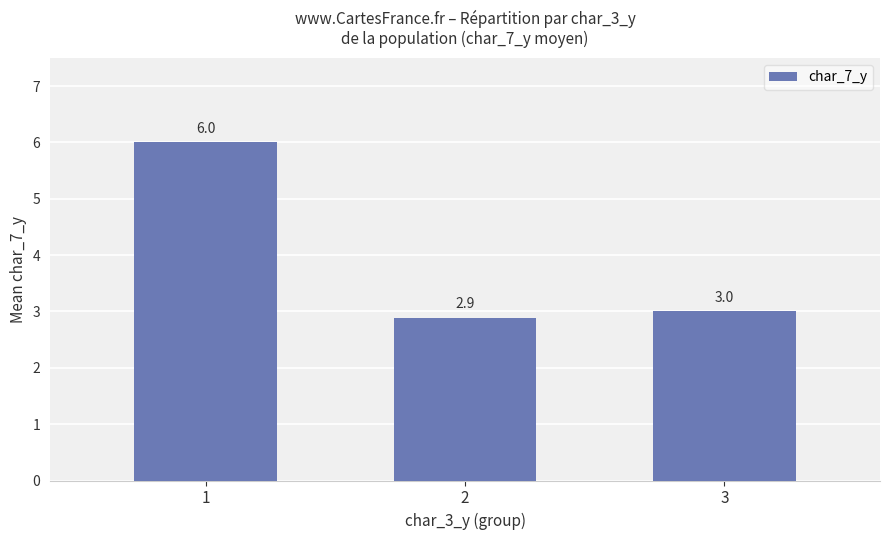

True or false: the data shows 4.8 at 2.

False